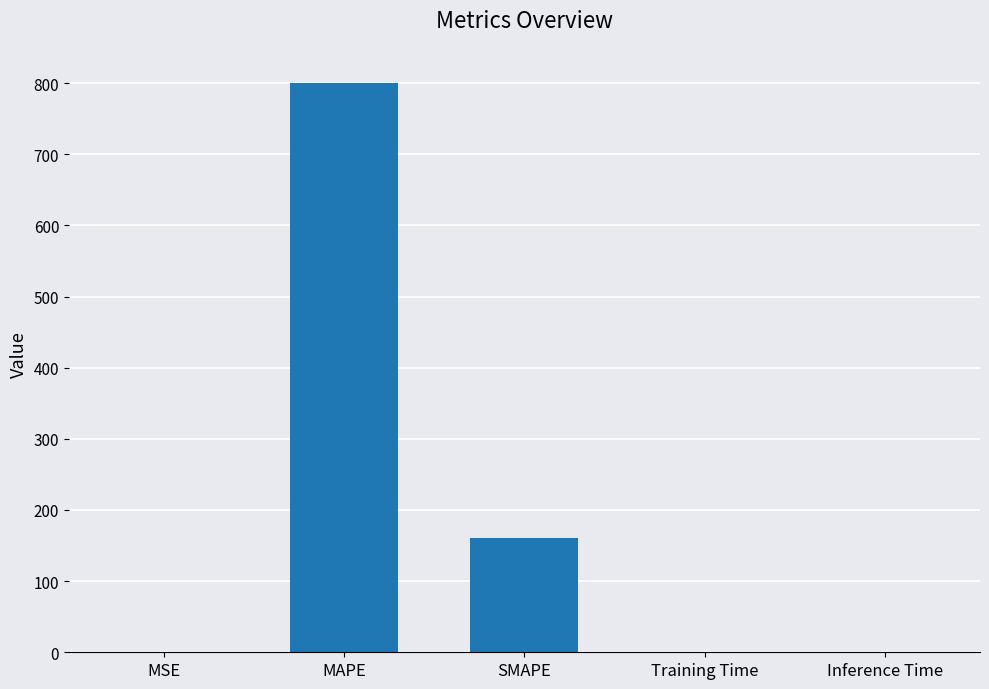

Which has a higher value, SMAPE or Inference Time?

SMAPE